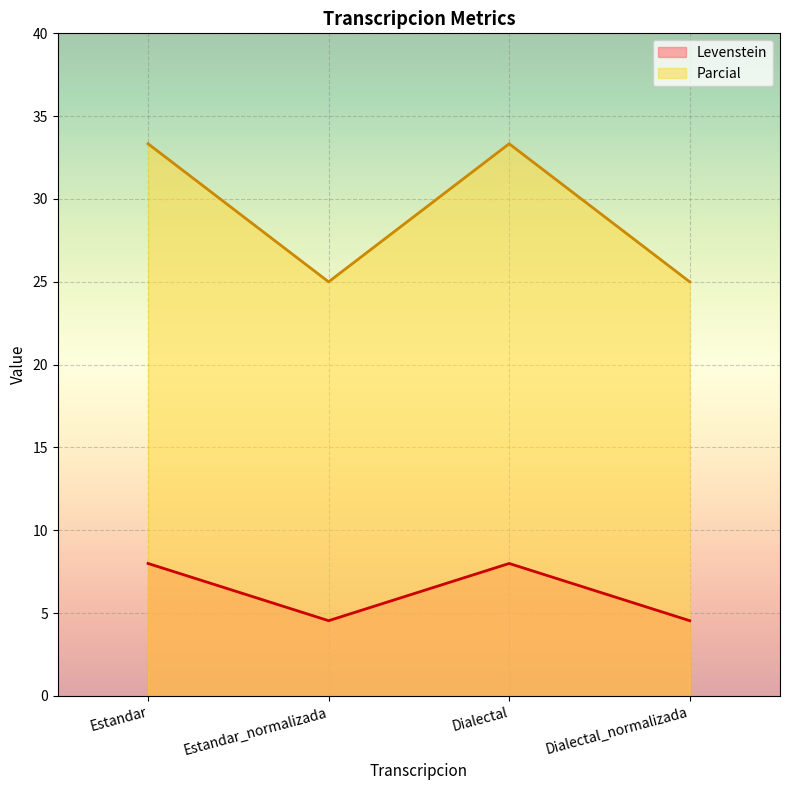

List the series in order of their peak value, highest first.

Parcial, Levenstein